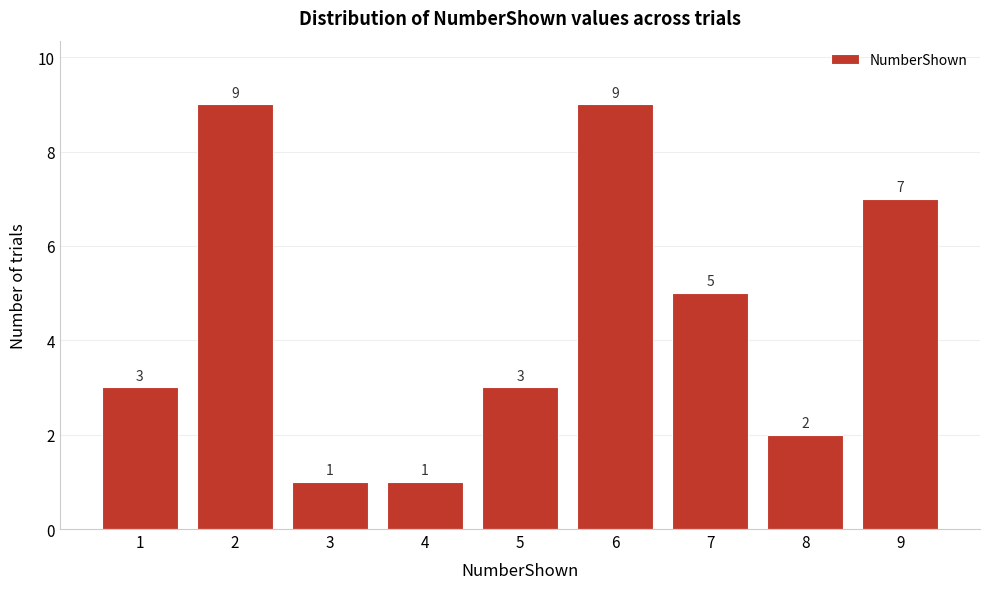

Reading left to right, extract all data points from this chart.

3	9	1	1	3	9	5	2	7